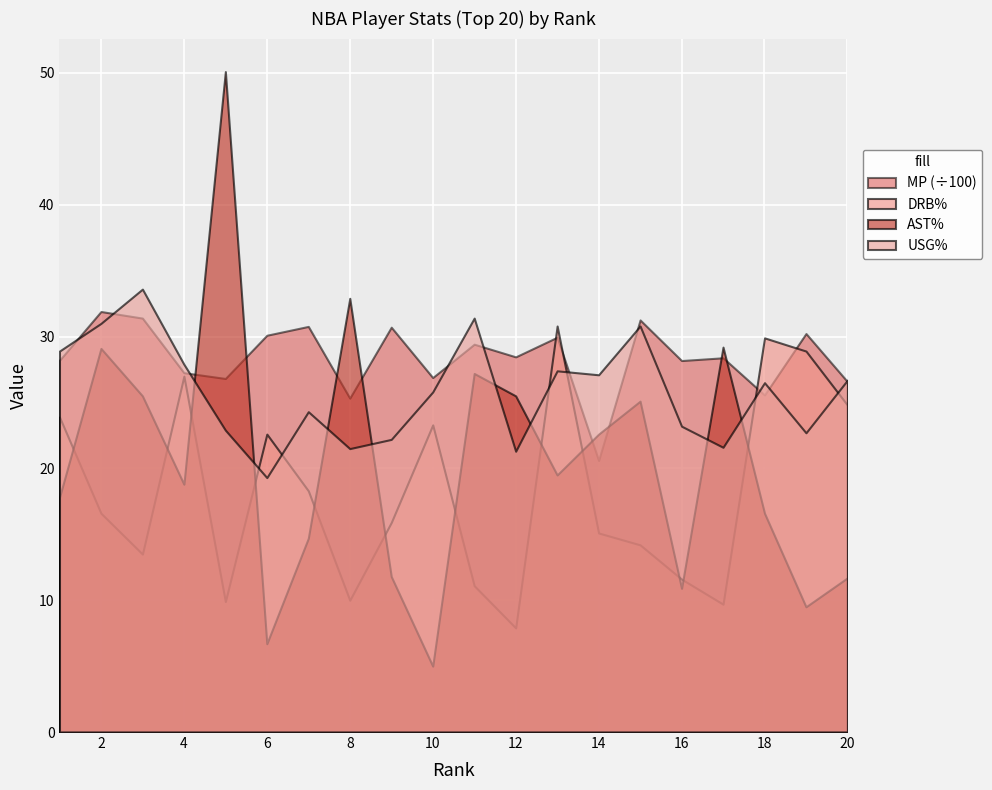

Which series ends up on top after the final intersection of AST% and DRB%?

DRB%